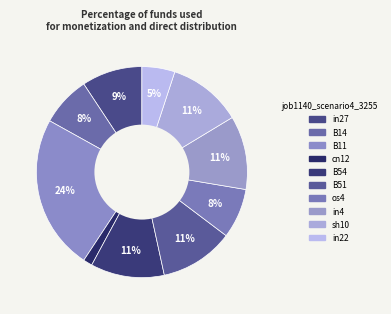

What is the smallest slice in the pie chart?

cn12